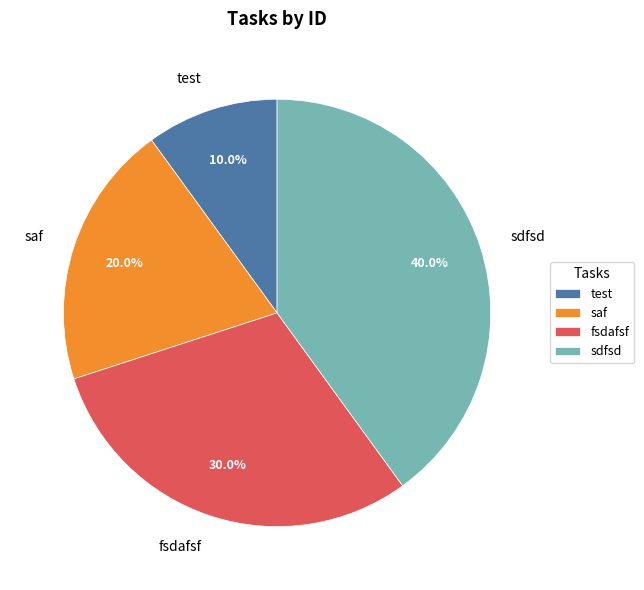

To the nearest percent, what is the average slice percentage?

25%